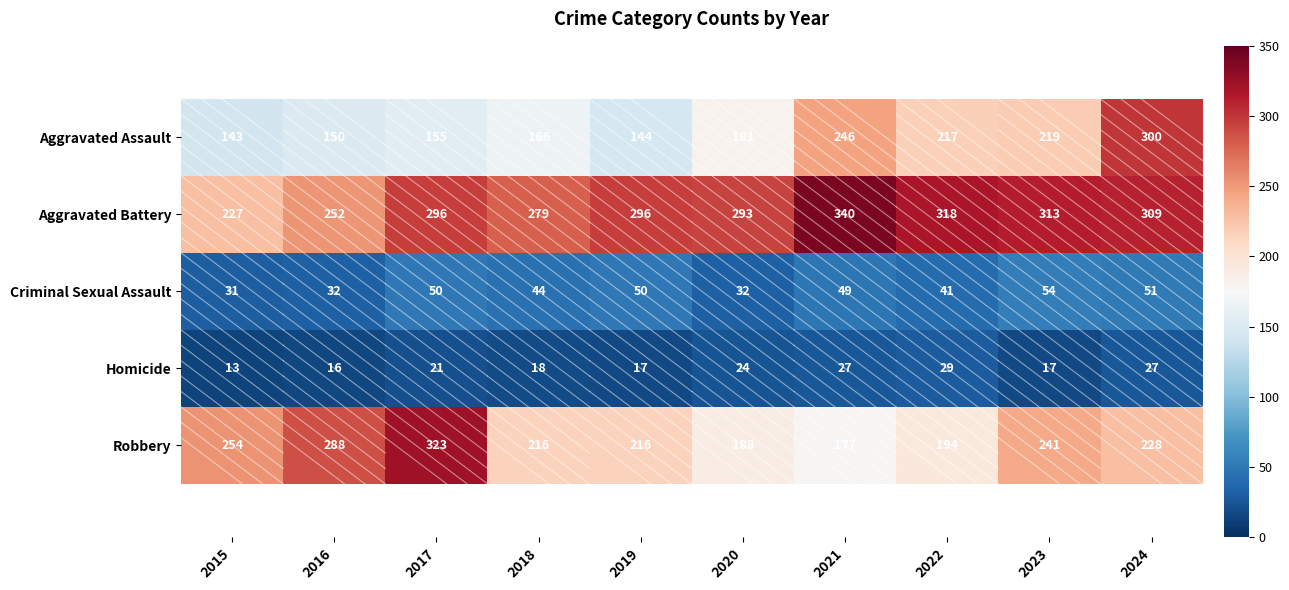

List the series in order of their peak value, highest first.

Aggravated Battery, Robbery, Aggravated Assault, Criminal Sexual Assault, Homicide